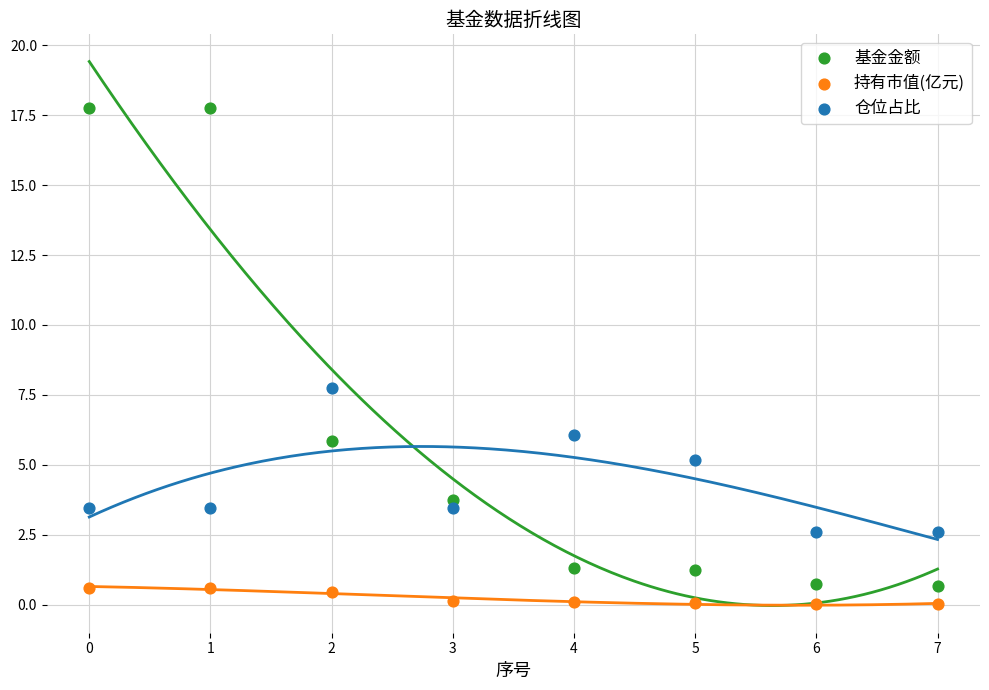

Which series has the widest spread of Y values?

基金金额